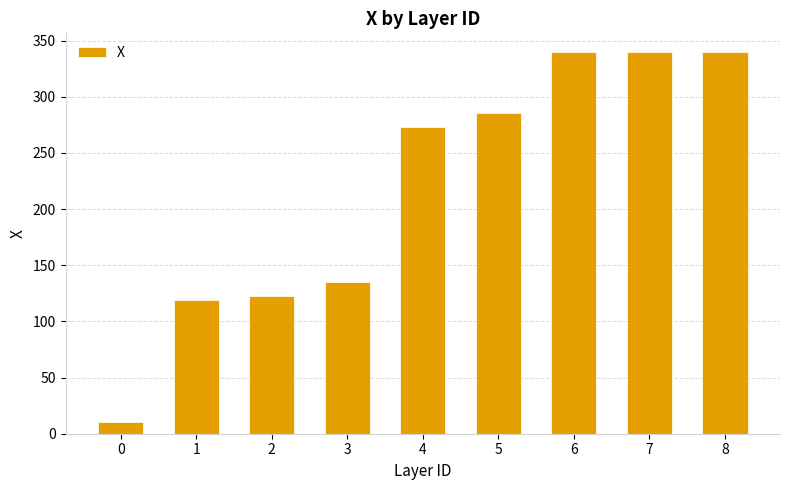

What is the smallest value displayed?

10.7